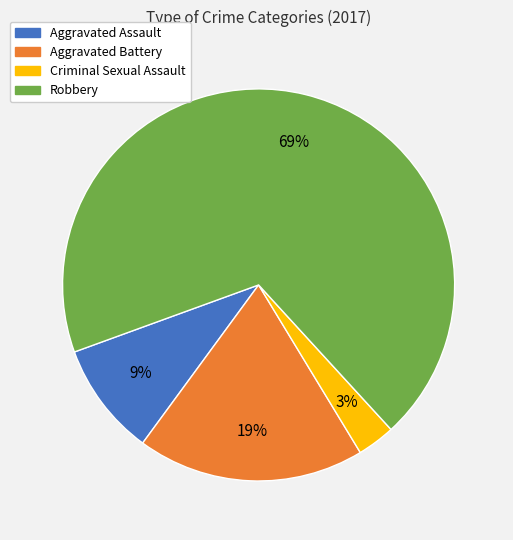

What is the smallest slice in the pie chart?

Criminal Sexual Assault